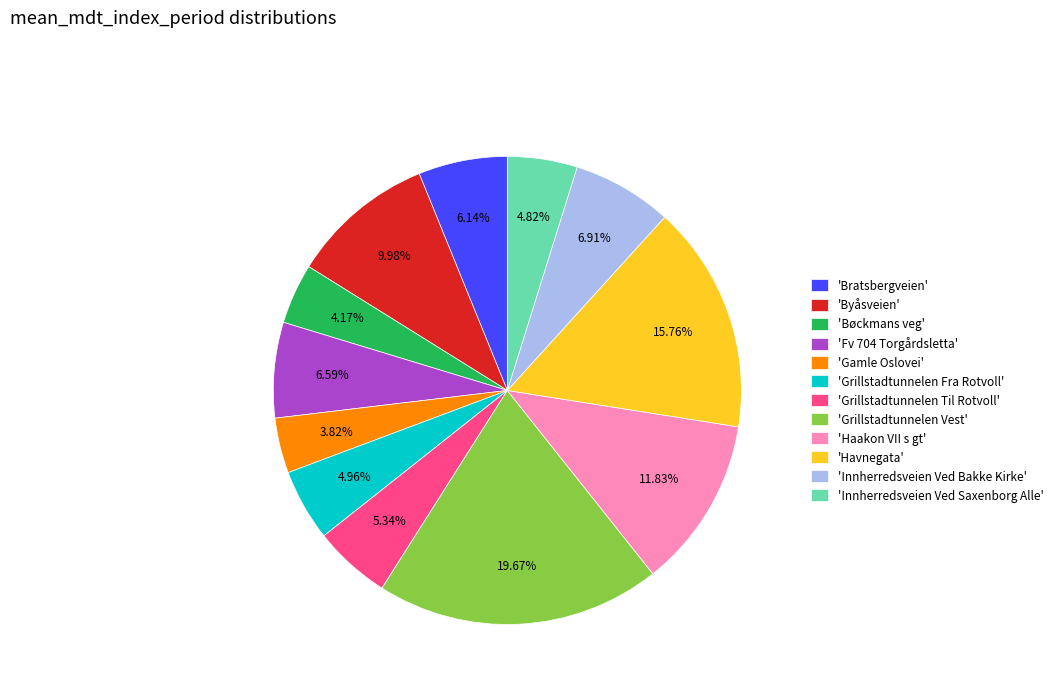

Do 'Grillstadtunnelen Vest' and 'Byåsveien' together represent more than half of the pie?

No